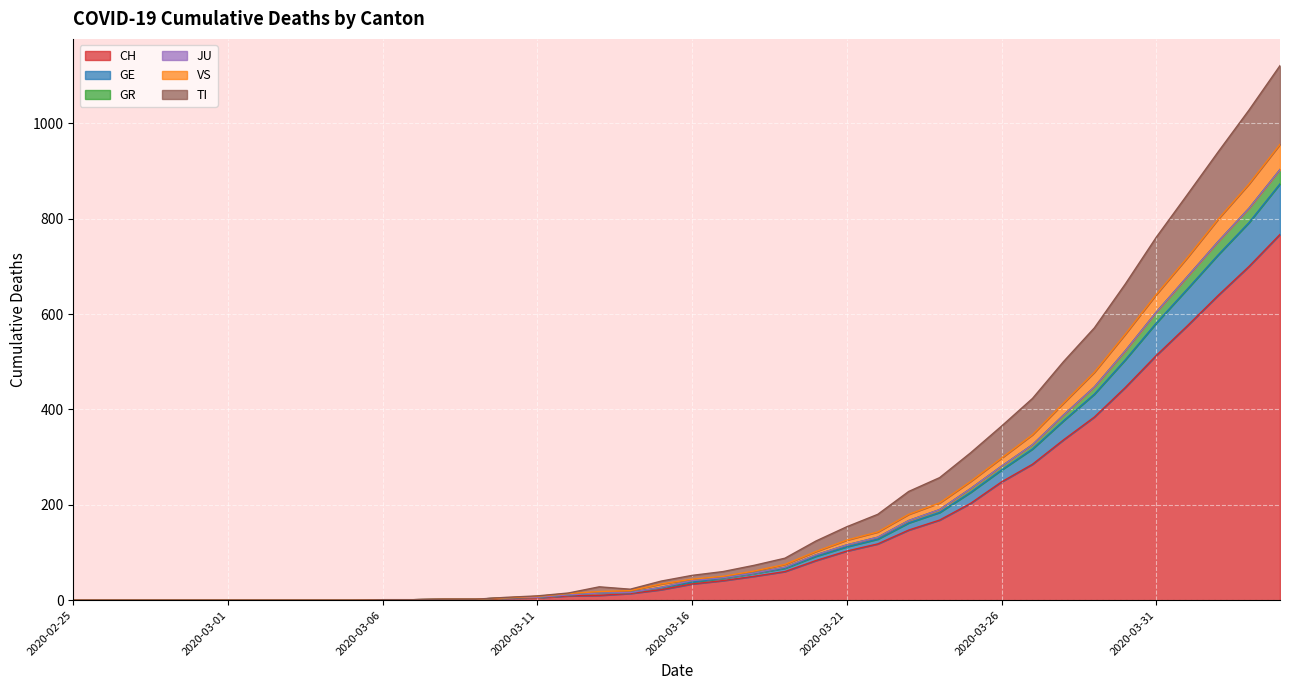

Which category has the lowest value in the VS series?

2020-02-25